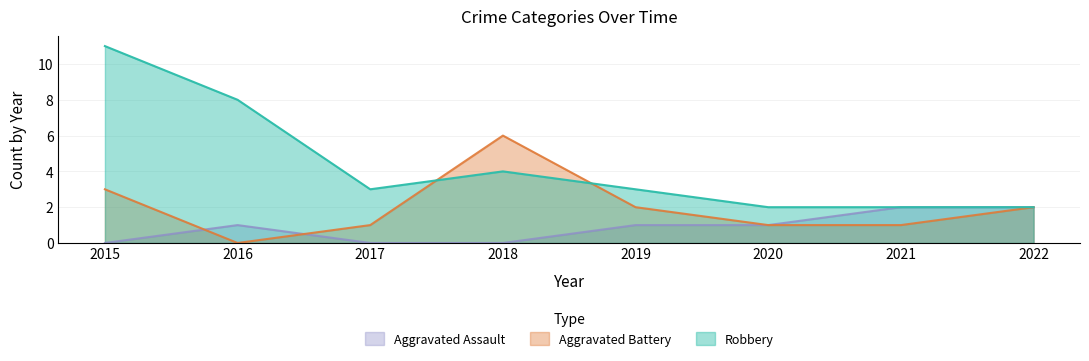

At which category is the sum across all series the highest?

2015